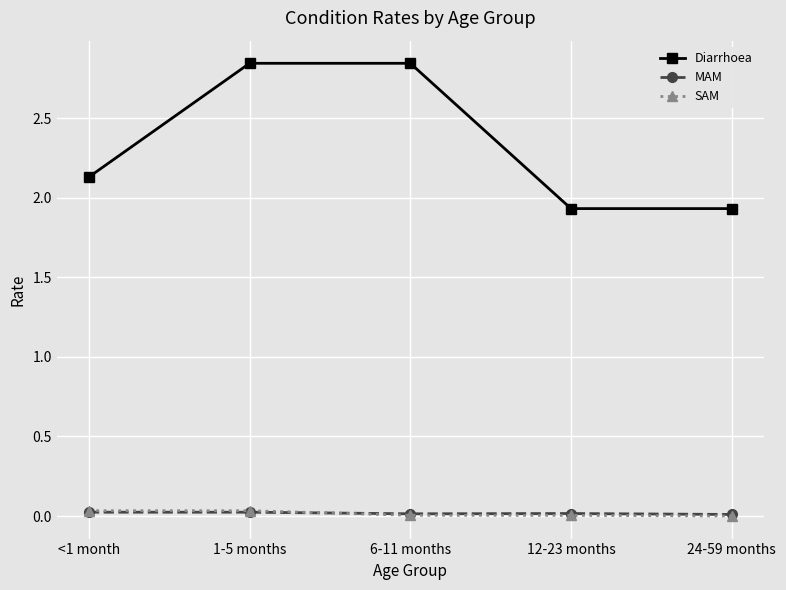

How many lines are shown in the chart?

3